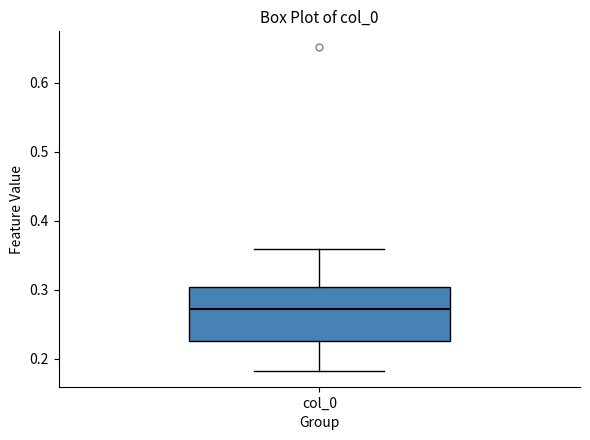

Where does the lower whisker of the box for col_0 end on the y-axis? The values are not printed on the chart, so give them approximately, as read against the axis.

0.18